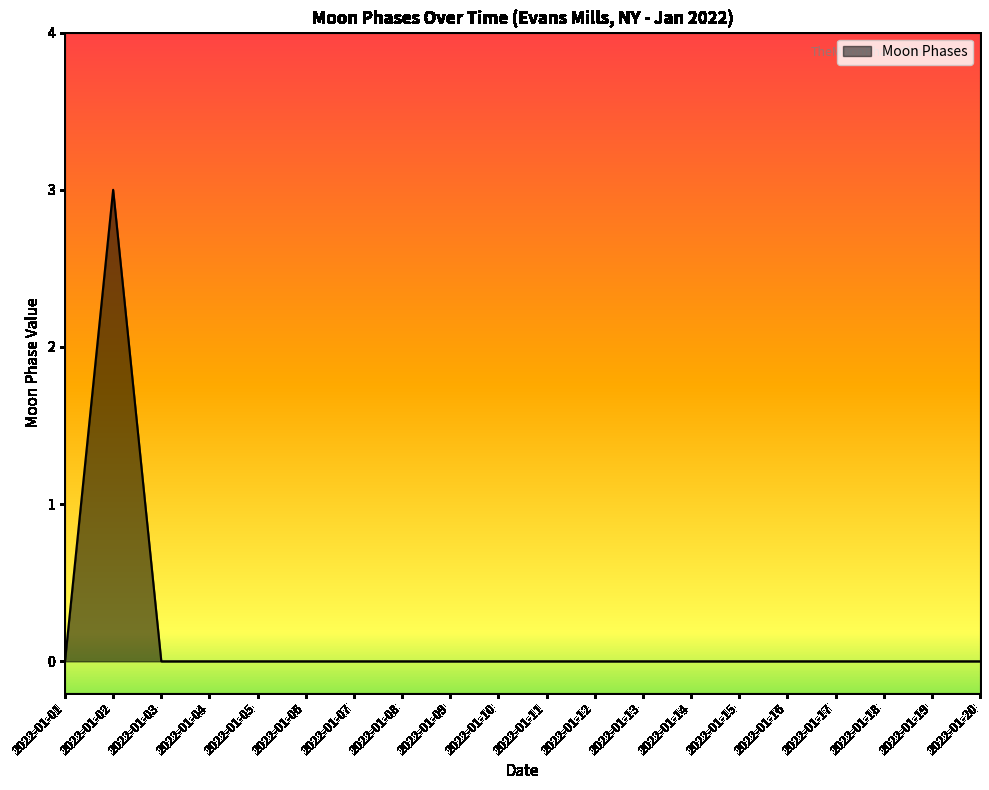

What is the difference between the maximum and minimum values?

3